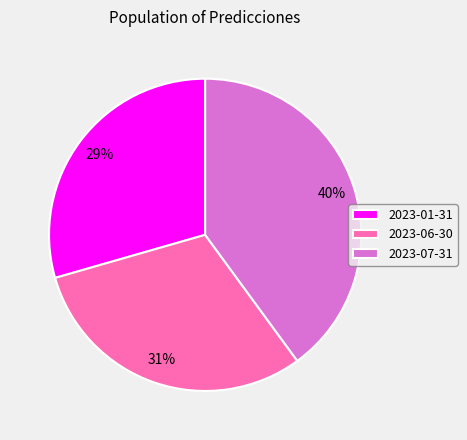

To the nearest percent, what percentage of the pie is 2023-07-31?

40%